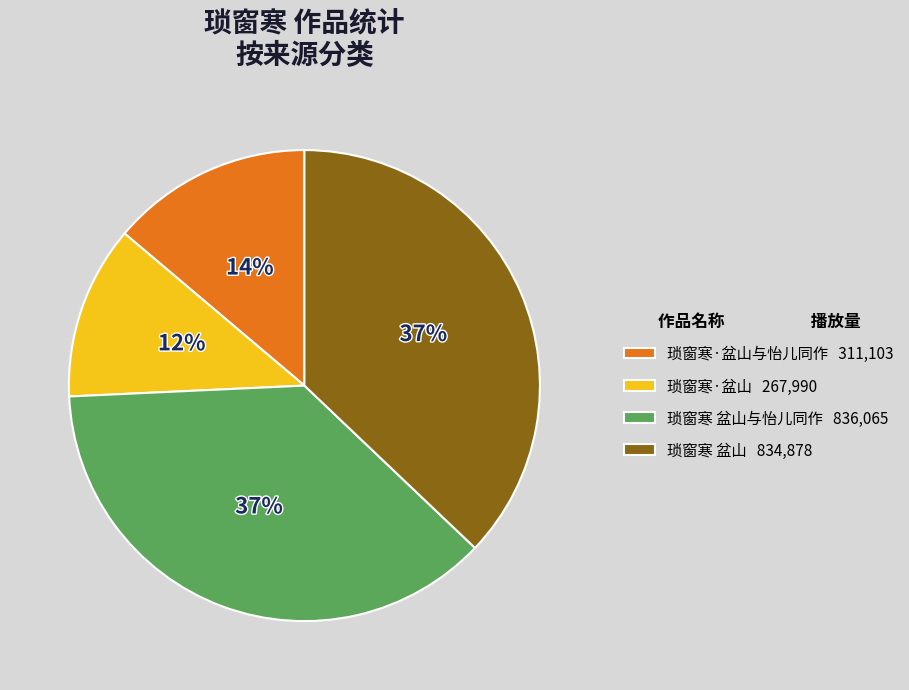

Approximately how many times larger is the value at 琐窗寒·盆山 267,990 compared to 琐窗寒 盆山 834,878?

0.3